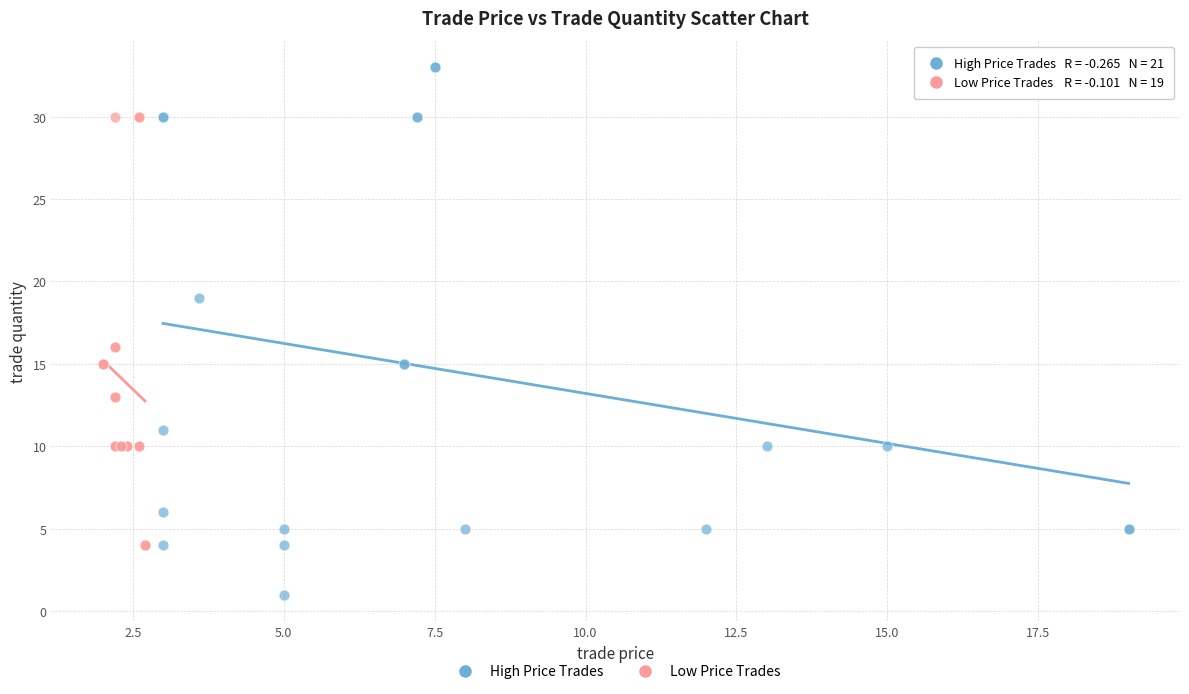

Which series has the widest spread of Y values?

High Price Trades